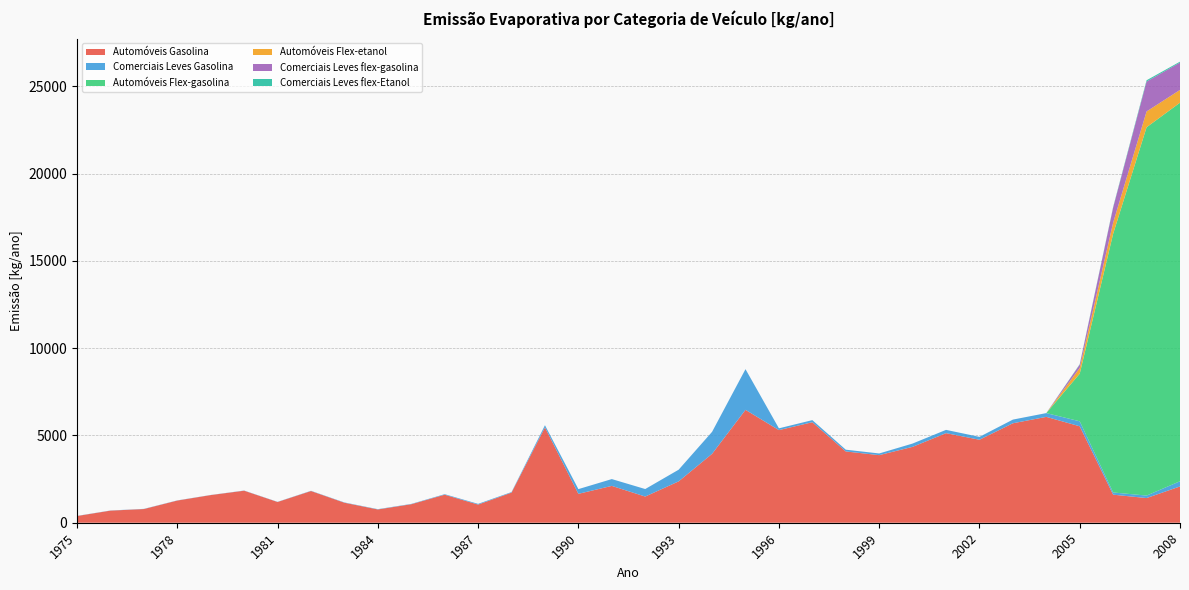

Reading left to right, extract all data points from this chart.

Automóveis Gasolina: 384.7	693.9	784.6	1270.8	1584.7	1835.8	1188.2	1816.6	1146.9	760.8	1061.0	1605.7	1040.4	1726.1	5463.9	1656.1	2111.2	1500.3	2369.5	3948.3	6470.3	5307.8	5759.6	4084.8	3873.1	4349.1	5133.4	4756.0	5699.8	6066.4	5526.8	1607.9	1414.4	2079.3
Comerciais Leves Gasolina: 8.3	8.4	10.3	9.3	6.6	10.0	9.8	13.8	15.8	17.3	17.9	30.7	41.0	31.5	123.0	270.3	390.4	430.2	669.3	1260.2	2330.5	101.9	120.9	101.6	96.2	189.0	188.1	164.5	210.6	216.8	285.8	126.2	141.4	298.5
Automóveis Flex-gasolina: 0.0	0.0	0.0	0.0	0.0	0.0	0.0	0.0	0.0	0.0	0.0	0.0	0.0	0.0	0.0	0.0	0.0	0.0	0.0	0.0	0.0	0.0	0.0	0.0	0.0	0.0	0.0	0.0	0.0	0.0	2730.0	14827.7	21107.8	21694.3
Automóveis Flex-etanol: 0.0	0.0	0.0	0.0	0.0	0.0	0.0	0.0	0.0	0.0	0.0	0.0	0.0	0.0	0.0	0.0	0.0	0.0	0.0	0.0	0.0	0.0	0.0	0.0	0.0	0.0	0.0	0.0	0.0	0.0	328.7	637.0	906.8	731.5
Comerciais Leves flex-gasolina: 0.0	0.0	0.0	0.0	0.0	0.0	0.0	0.0	0.0	0.0	0.0	0.0	0.0	0.0	0.0	0.0	0.0	0.0	0.0	0.0	0.0	0.0	0.0	0.0	0.0	0.0	0.0	0.0	0.0	0.0	190.1	861.0	1711.8	1566.3
Comerciais Leves flex-Etanol: 0.0	0.0	0.0	0.0	0.0	0.0	0.0	0.0	0.0	0.0	0.0	0.0	0.0	0.0	0.0	0.0	0.0	0.0	0.0	0.0	0.0	0.0	0.0	0.0	0.0	0.0	0.0	0.0	0.0	0.0	22.9	37.0	73.5	52.8